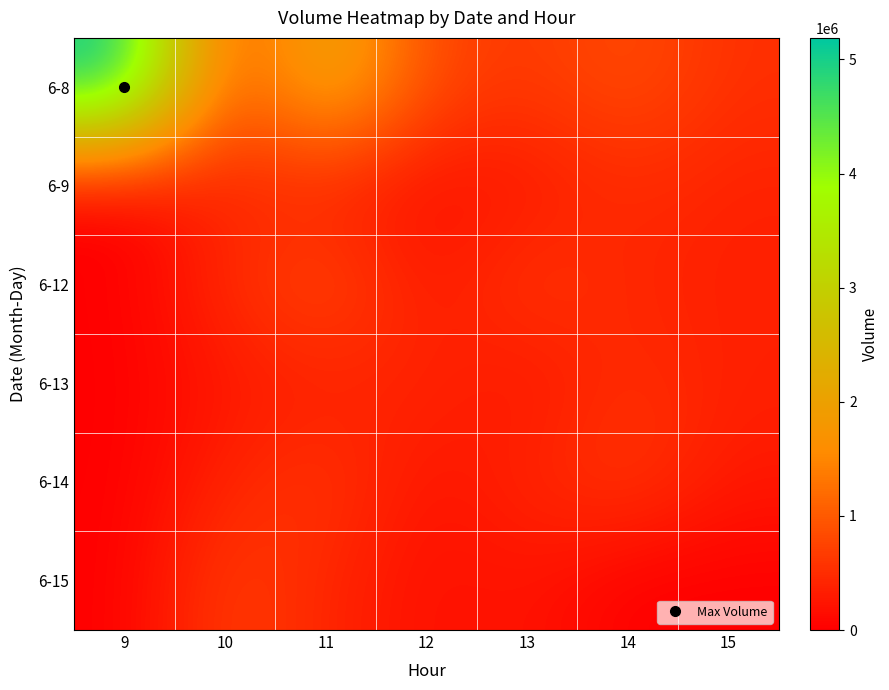

Reading left to right, extract all data points from this chart.

6-8: 9=5188616	10=718576	11=2287992	12=807571	13=608495	14=869350	15=529892
6-9: 9=0	10=431117	11=345320	12=173006	13=255772	14=491882	15=378699
6-12: 9=0	10=476696	11=861863	12=256241	13=633051	14=421602	15=360864
6-13: 9=0	10=258281	11=343949	12=435107	13=222266	14=522580	15=364759
6-14: 9=0	10=406655	11=617777	12=204137	13=414704	14=638297	15=275499
6-15: 9=0	10=706016	11=427605	12=171178	13=243106	14=0	15=0